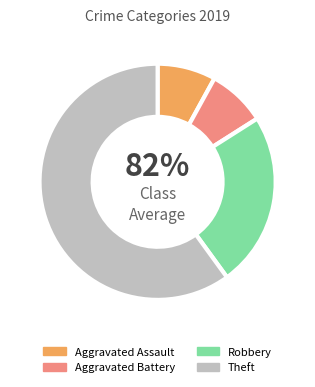

To the nearest percent, what is the average slice percentage?

25%